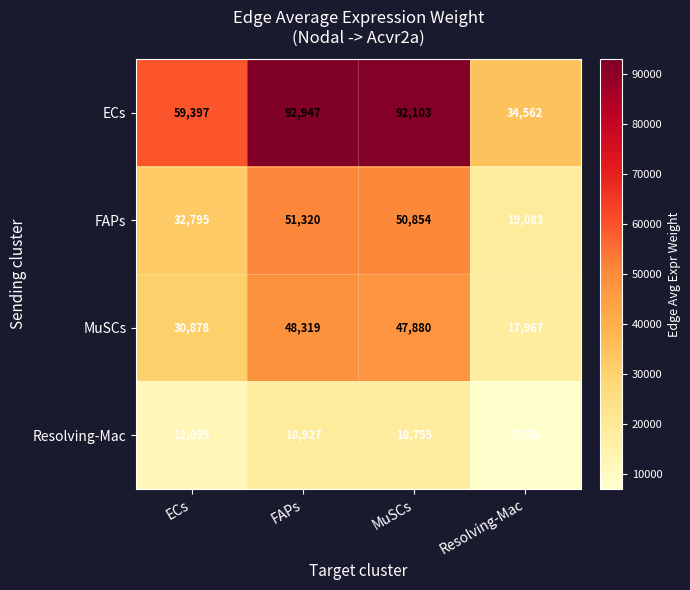

Reading right to left, what are all the values shown in this chart?

ECs: Resolving-Mac=34562	MuSCs=92103	FAPs=92947	ECs=59397
FAPs: Resolving-Mac=19083	MuSCs=50854	FAPs=51320	ECs=32795
MuSCs: Resolving-Mac=17967	MuSCs=47880	FAPs=48319	ECs=30878
Resolving-Mac: Resolving-Mac=7038	MuSCs=18755	FAPs=18927	ECs=12095